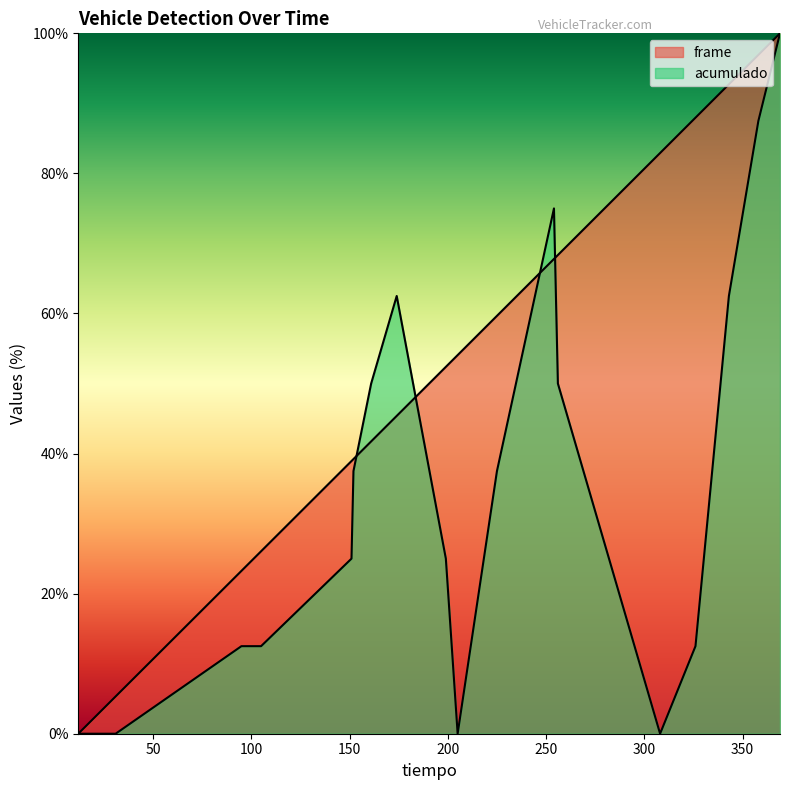

True or false: acumulado has more than 1 interior local peaks.

True